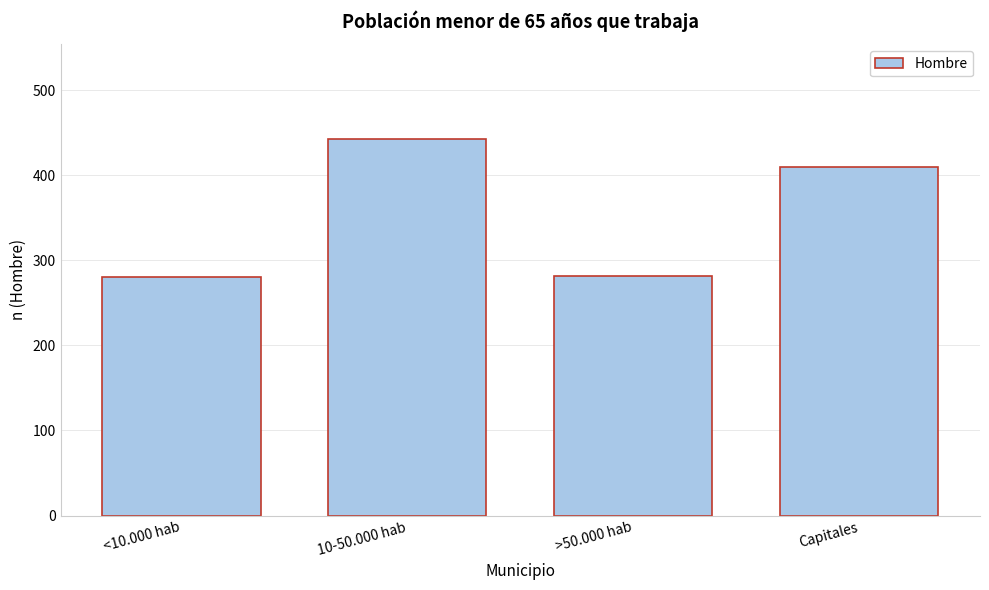

The value at >50.000 hab is 504. True or false?

False